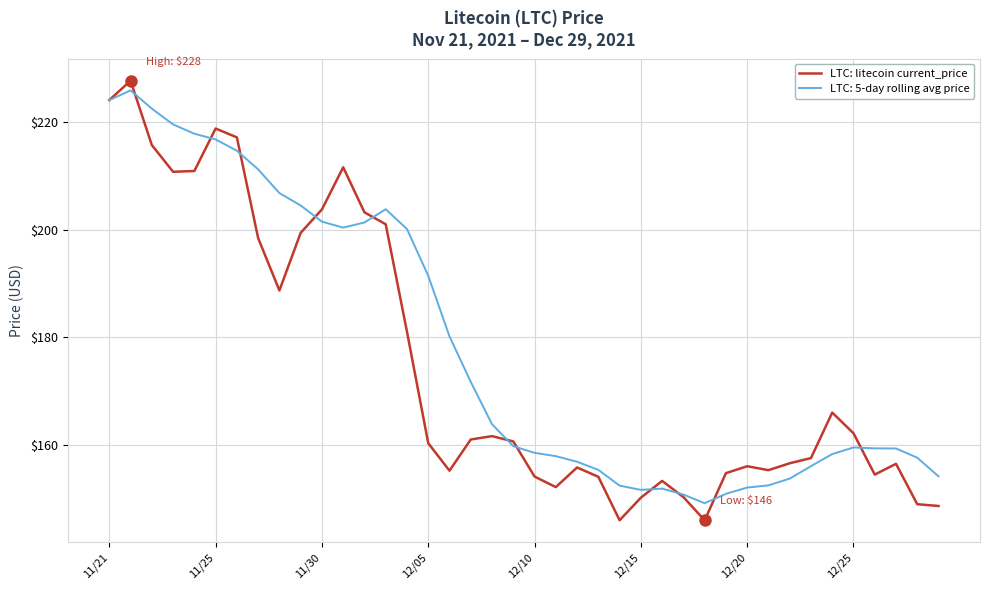

What is the minimum value shown in the chart?

145.9